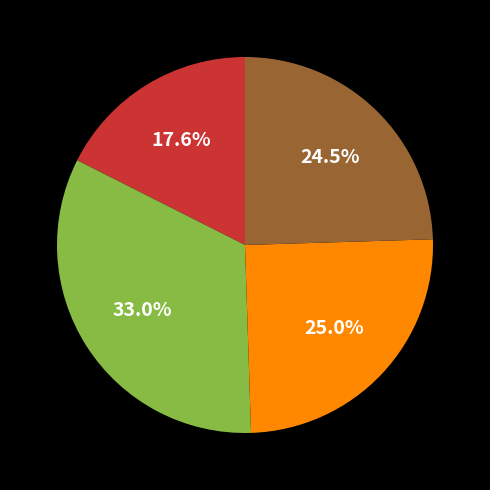

Is there any slice that represents more than half of the pie?

No